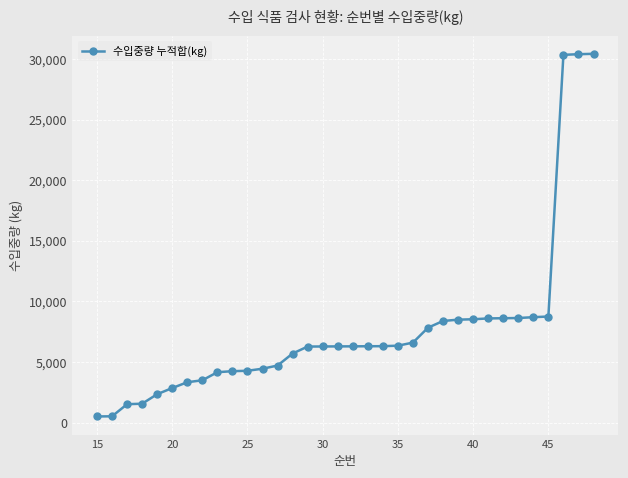

What is the sum of all values?

261879